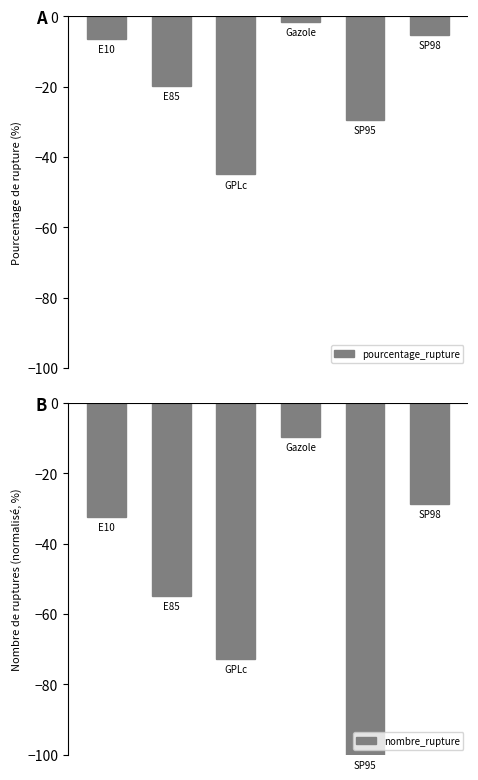

The nombre_rupture series shows -100.0 at 4. True or false?

True